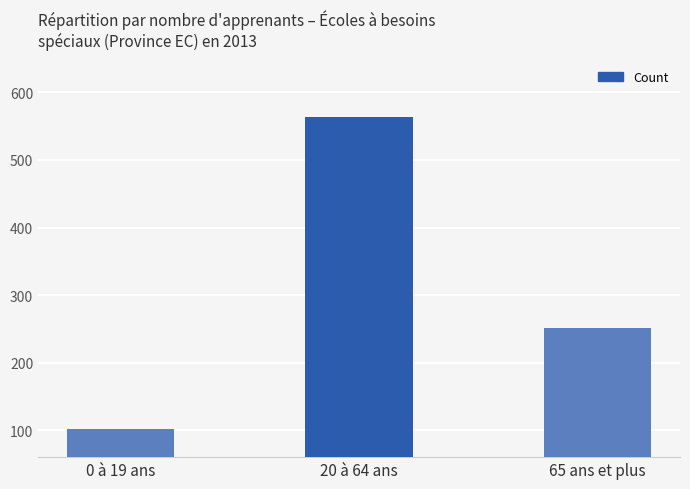

The chart shows a value of 1005 at 20 à 64 ans. True or false?

False